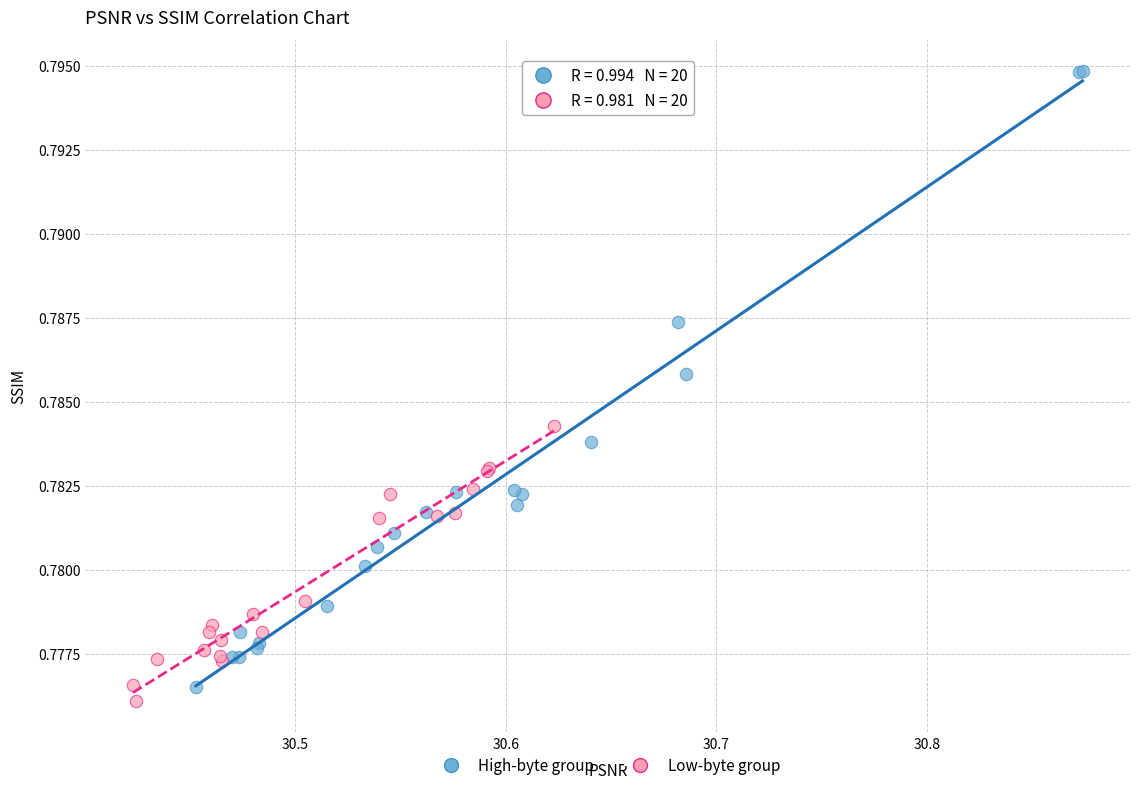

Which series contains the highest Y value?

High-byte group